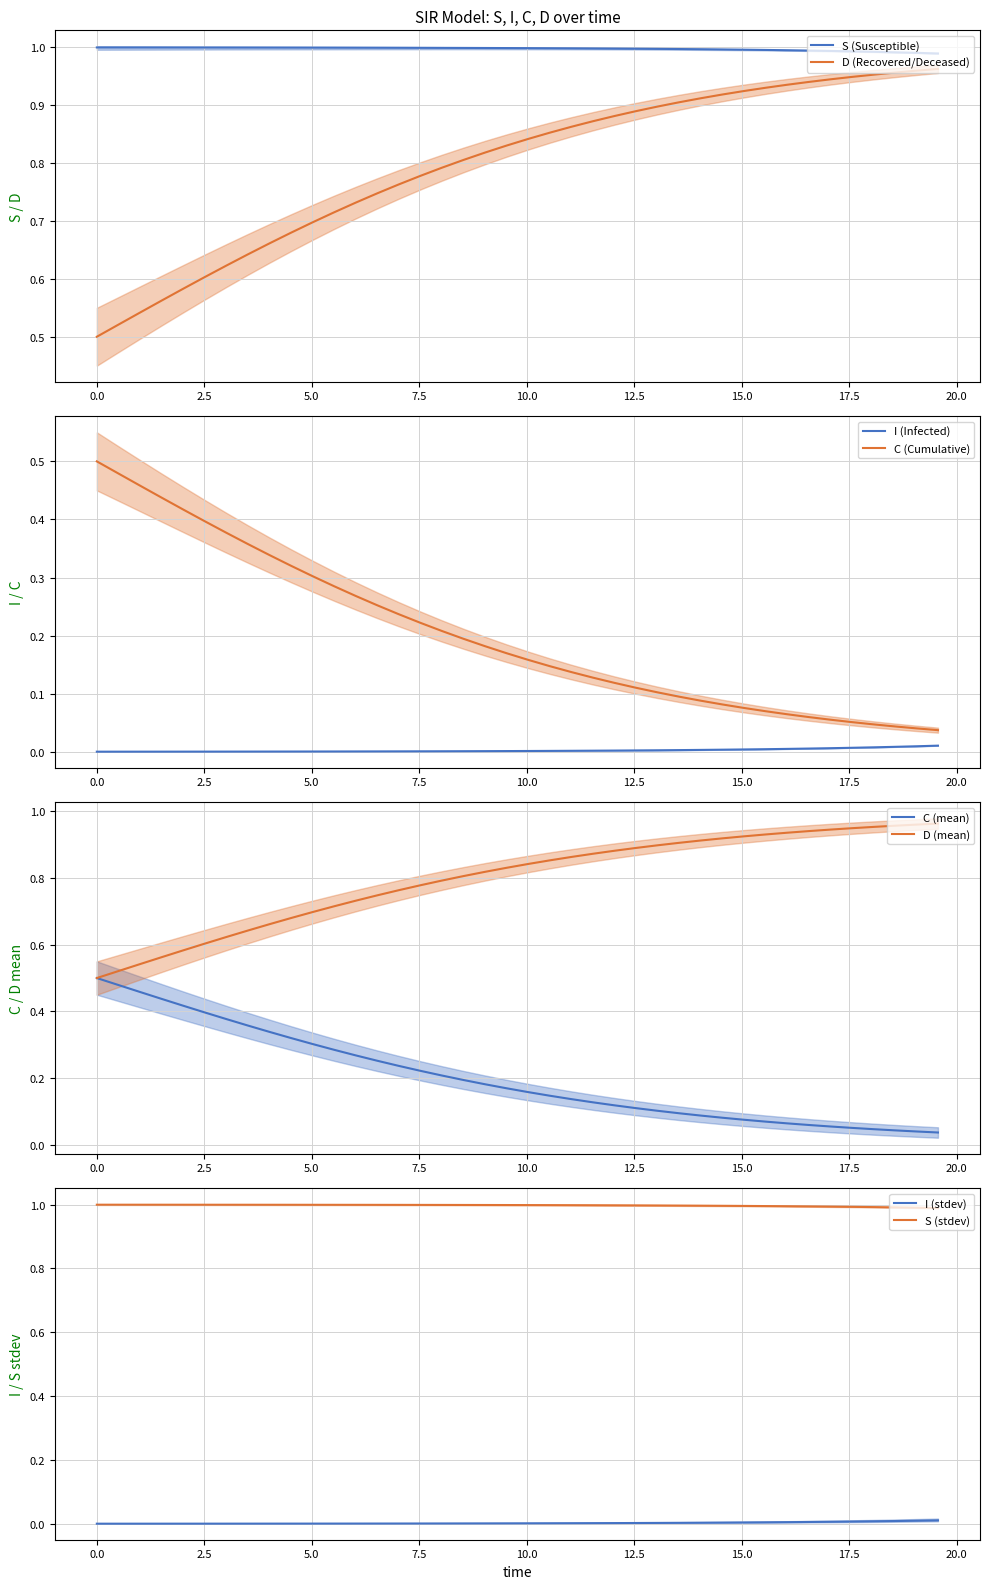

True or false: D (Recovered/Deceased) and S (Susceptible) cross at least once.

False